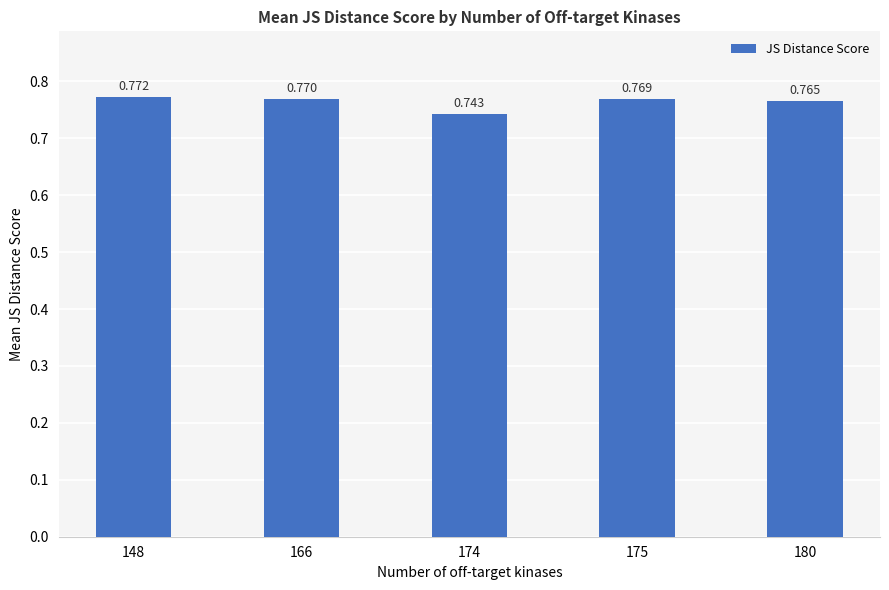

Rank the categories by value from lowest to highest.

174, 180, 175, 166, 148